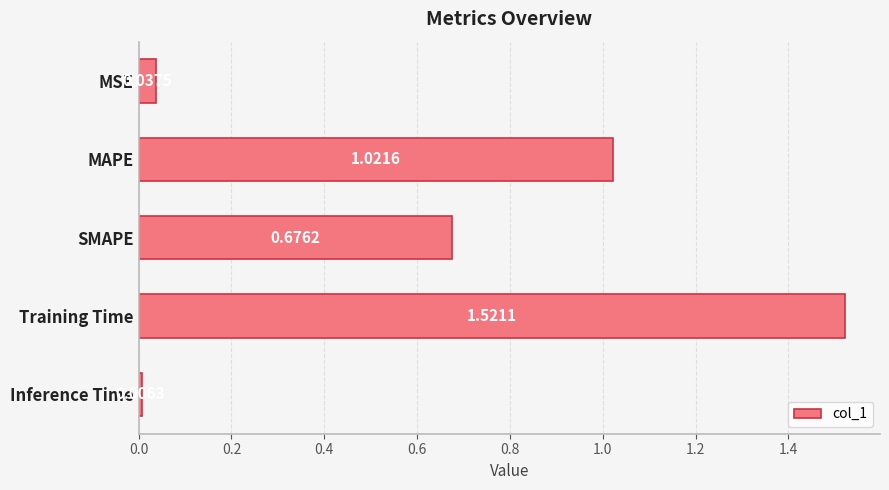

Which category has the highest value across all series?

Training Time